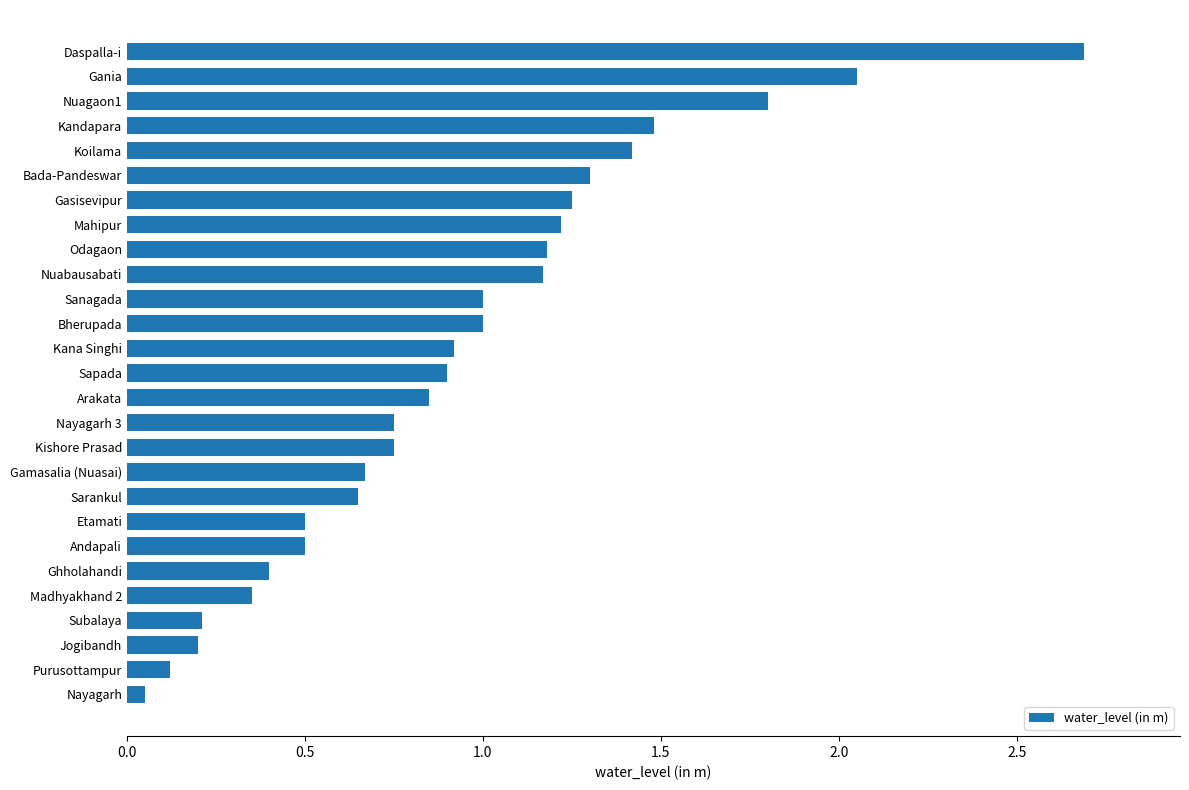

What is the sum of all values?

25.4